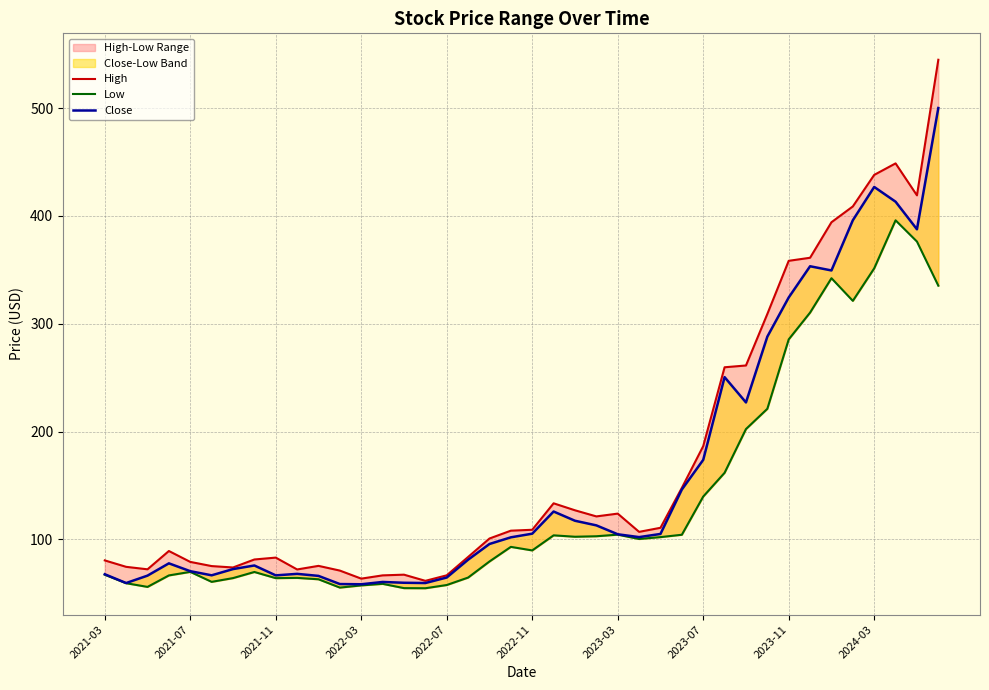

What position from the left is 22?

23